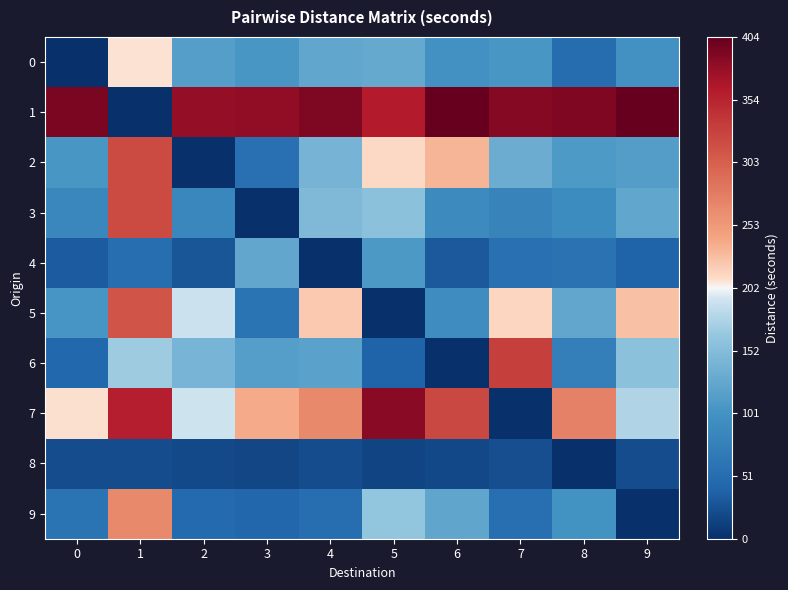

Which label corresponds to the largest value in the chart?

6